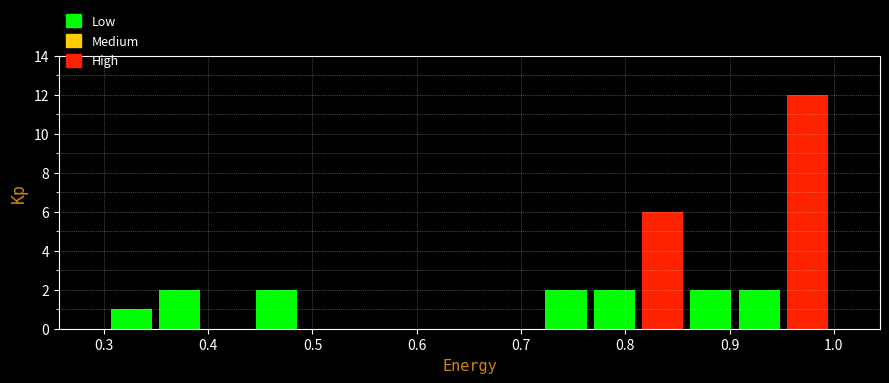

Reading left to right, list every bar in this chart as the range it spans on the x-axis followed by its height. Neither the bar edges nor the heights are printed on the chart, so give them approximately, as read against the axes.

0.30 to 0.35: 1
0.35 to 0.40: 2
0.40 to 0.44: 0
0.44 to 0.49: 2
0.49 to 0.53: 0
0.53 to 0.58: 0
0.58 to 0.63: 0
0.63 to 0.67: 0
0.67 to 0.72: 0
0.72 to 0.77: 2
0.77 to 0.81: 2
0.81 to 0.86: 6
0.86 to 0.91: 2
0.91 to 0.95: 2
0.95 to 1.00: 12